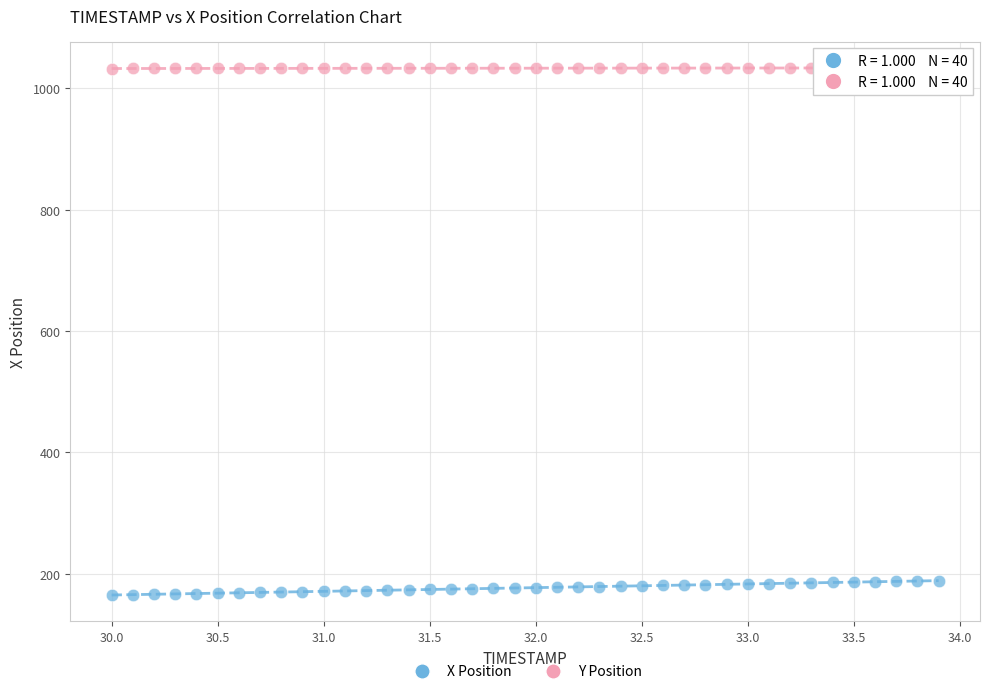

Across all data points, what is the range of Y values (max minus min)?

868.6